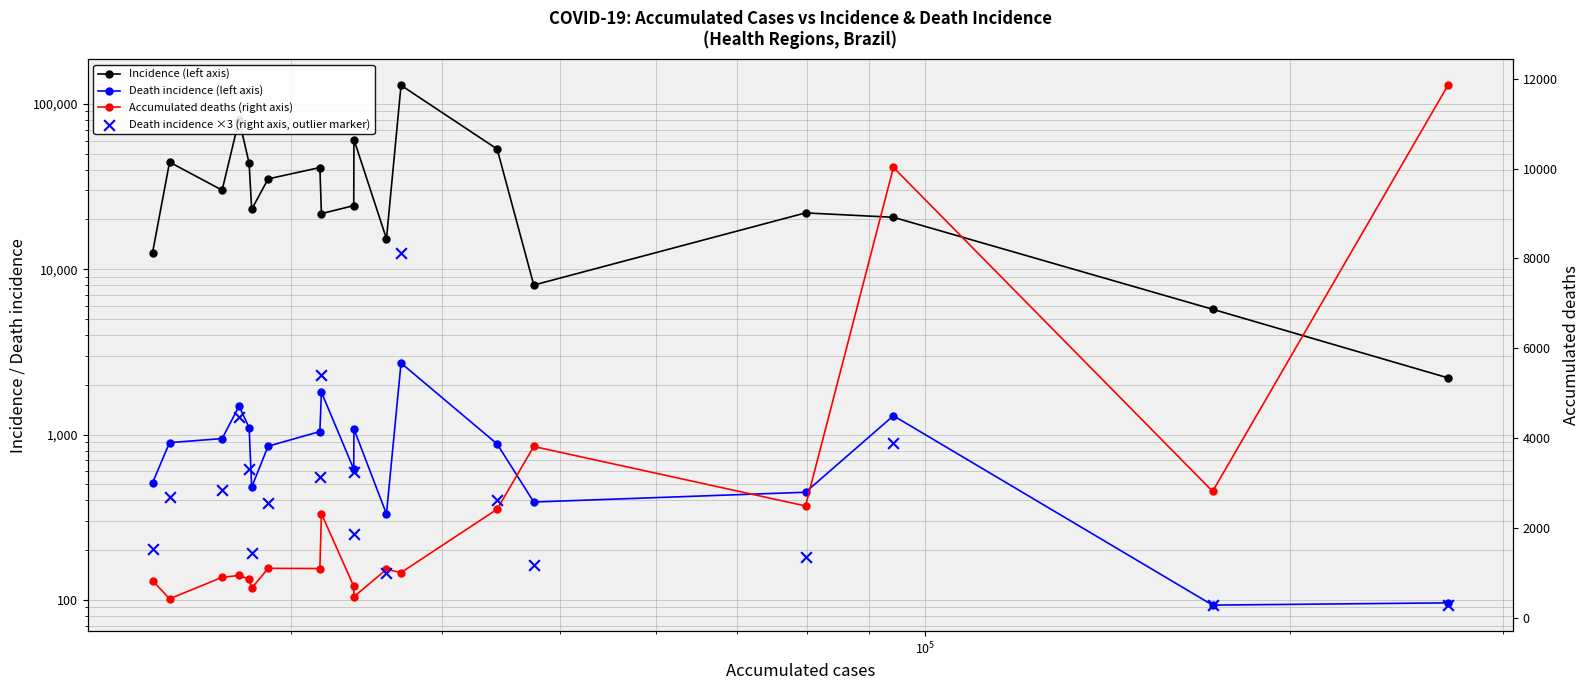

Which series reaches the minimum Y coordinate?

Death incidence (left axis)